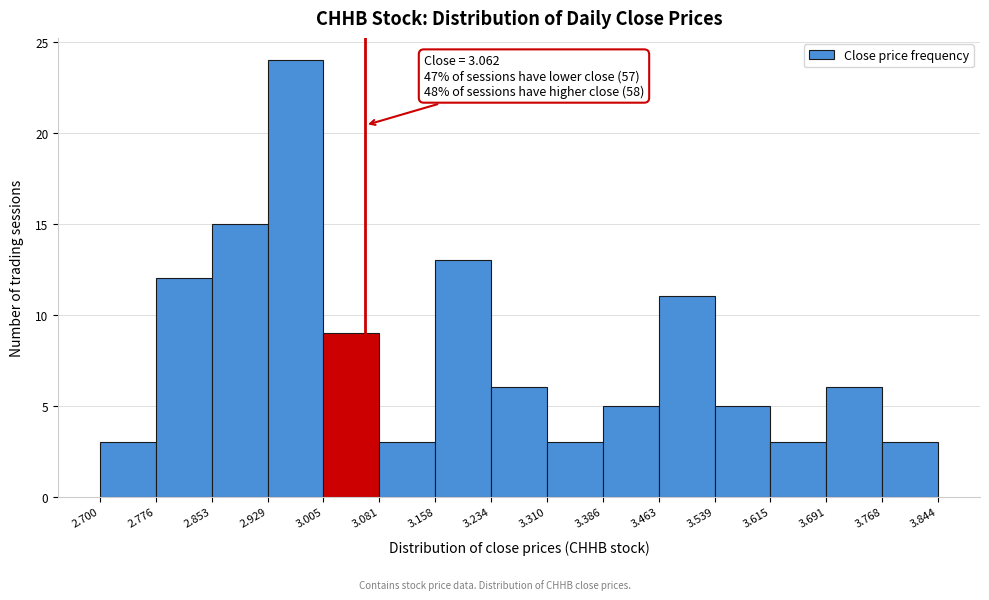

Which range on the x-axis has the tallest bar?

2.929 to 3.005